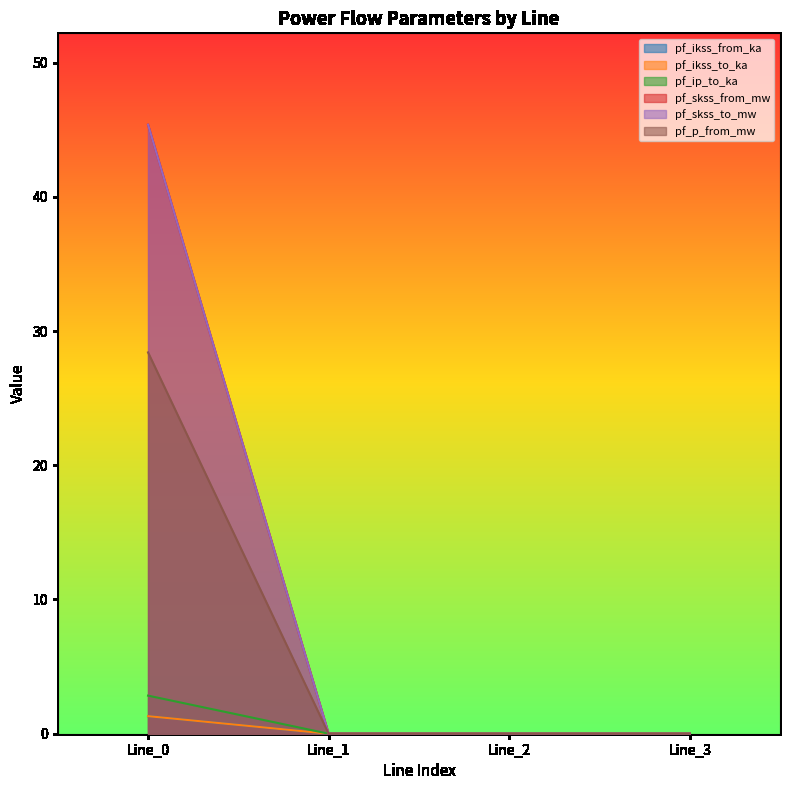

At which label does pf_skss_to_mw reach its minimum?

Line_1